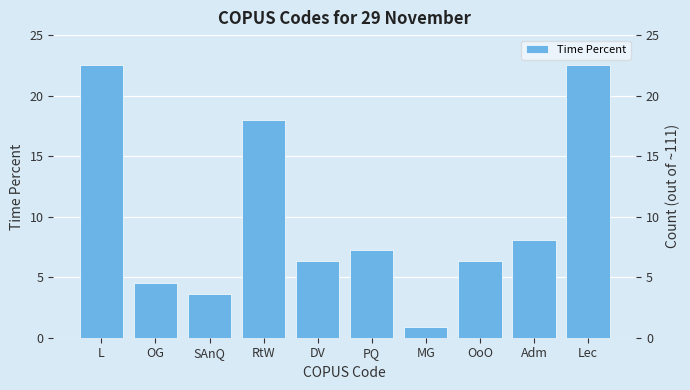

What position from the right is DV?

6